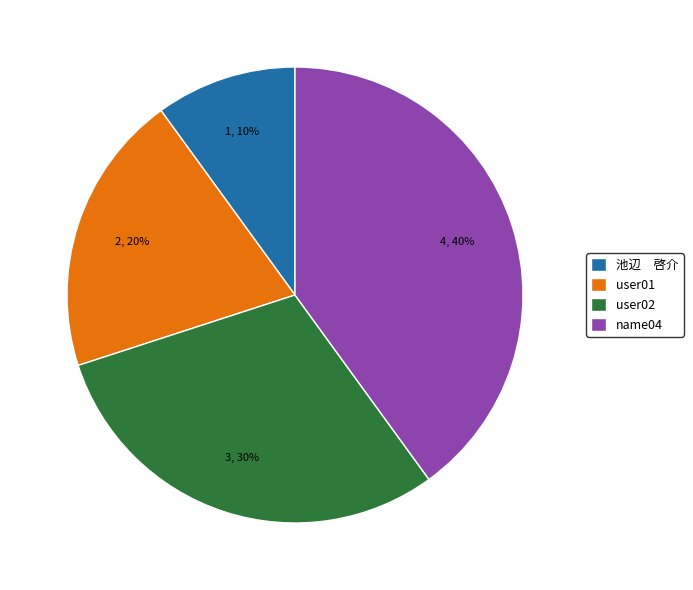

How many segments does this pie chart have?

4